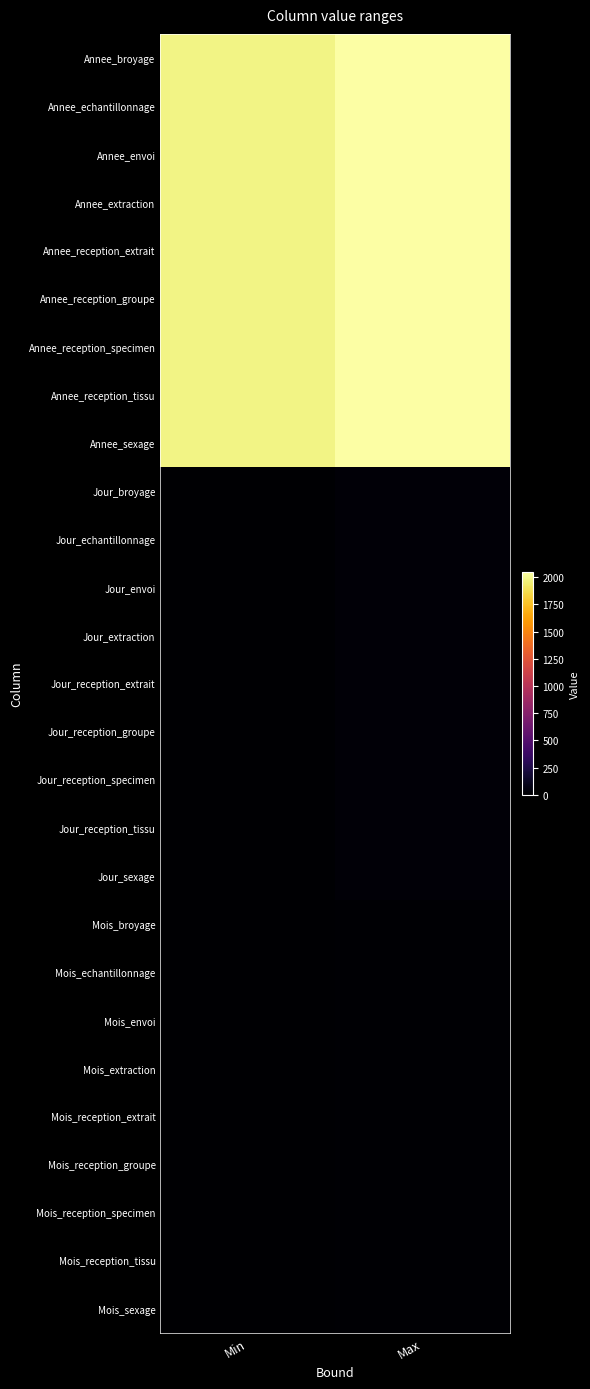

What is the maximum value shown in the chart?

2050